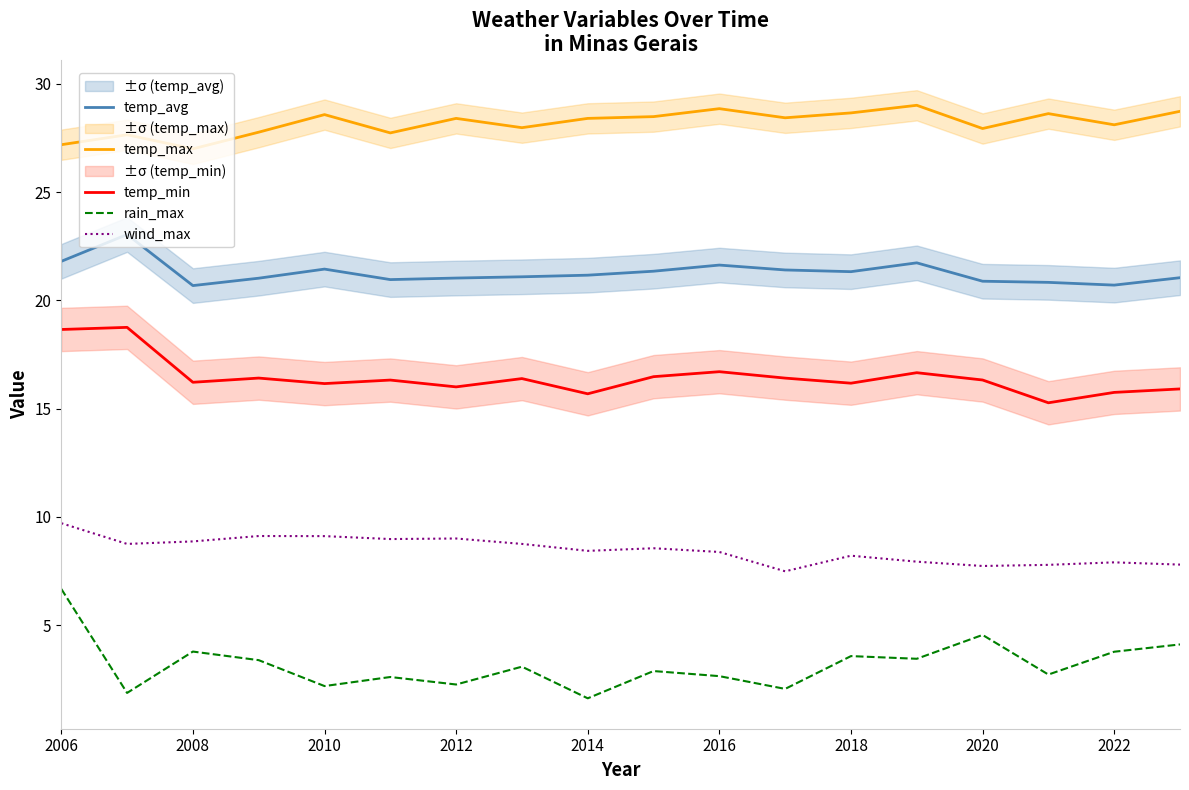

Is it true that wind_max equals 12.3 at 2014?

False